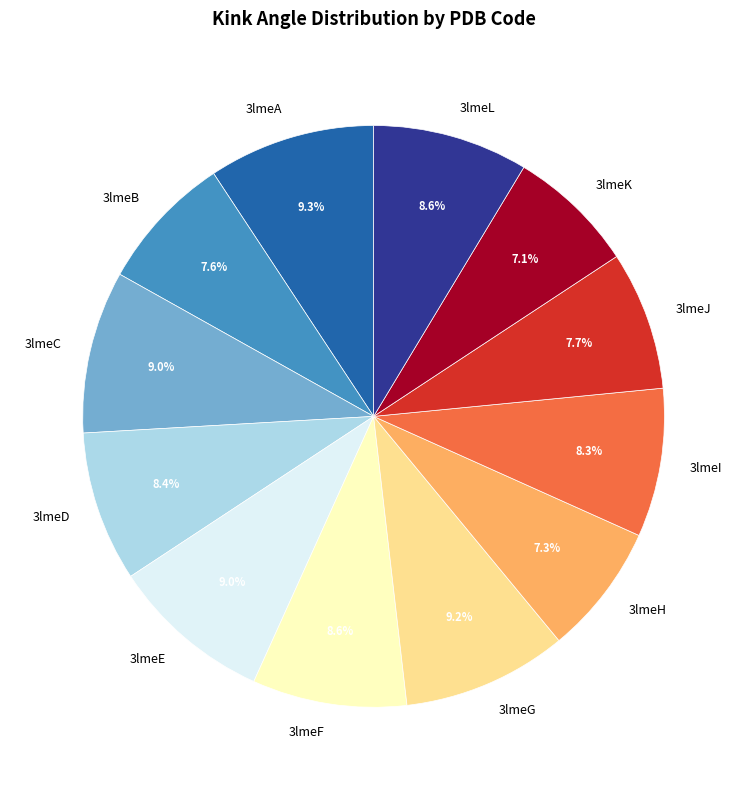

Approximately how many times larger is the value at 3lmeA compared to 3lmeC?

1.0